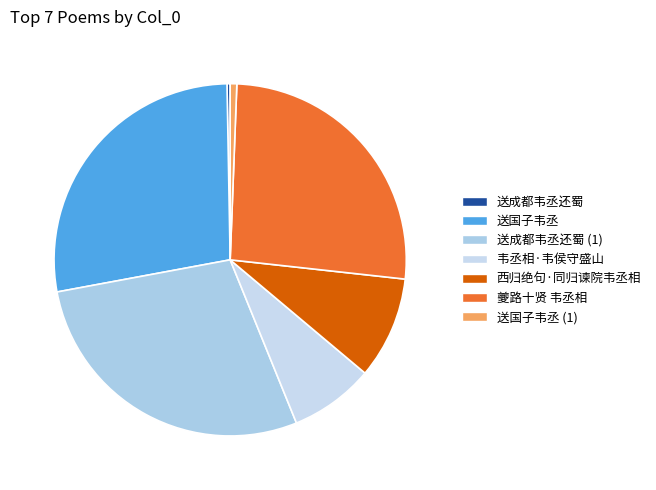

How many slices are in this pie chart?

7